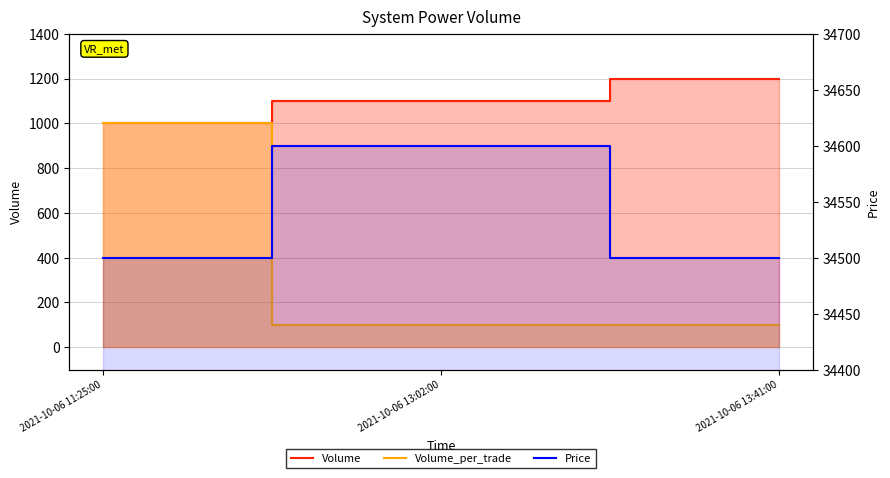

What is the difference between the maximum and minimum values in the Price series?

100